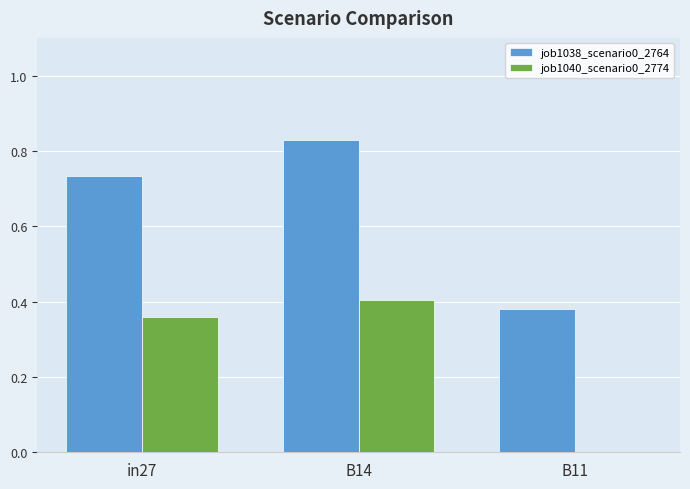

What is the sum of all job1038_scenario0_2764 values?

1.9